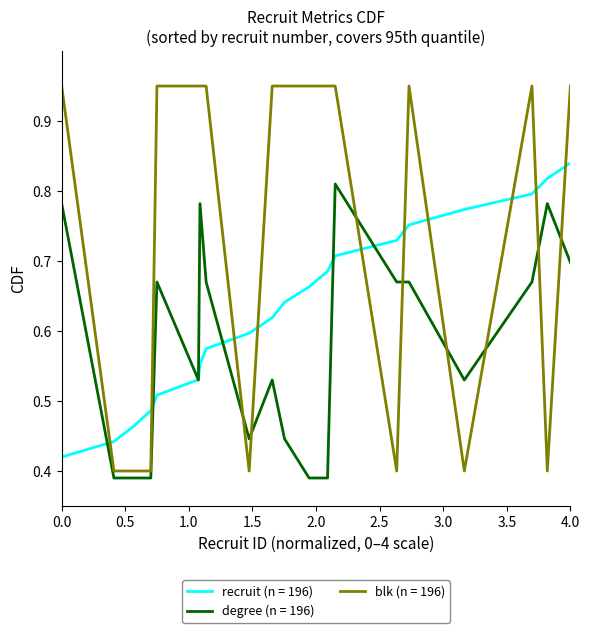

Is this an area chart (filled region under the line)?

No